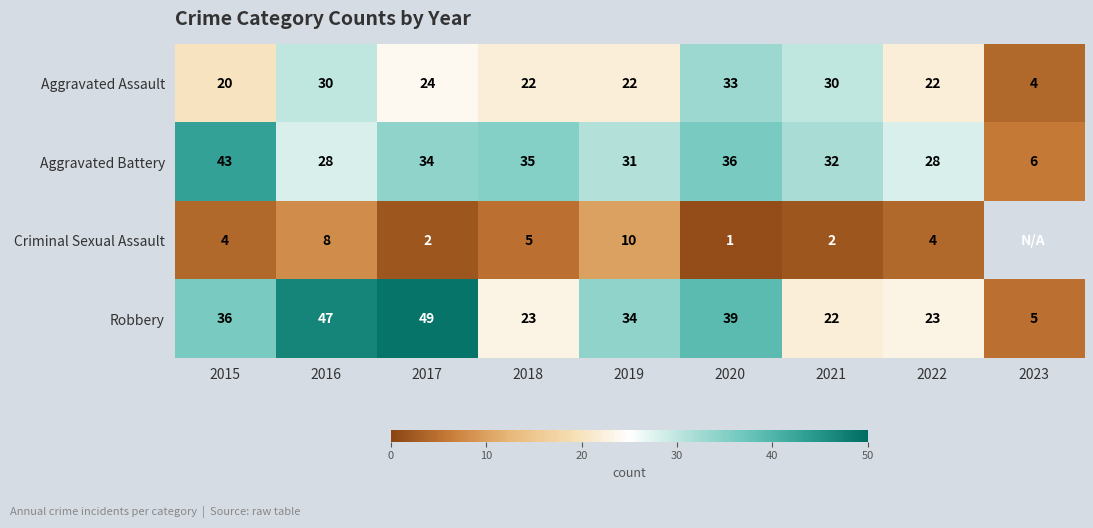

Between 2015 and 2016, which series saw the biggest shift?

Aggravated Battery